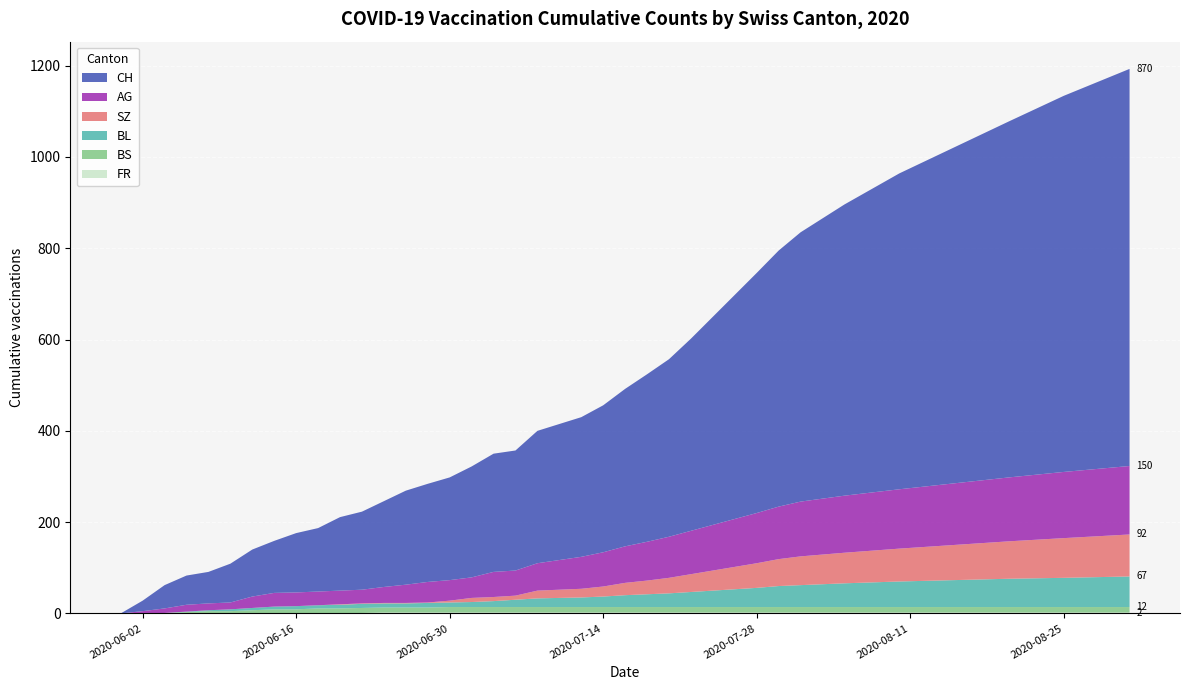

Reading right to left, list all the values displayed in this chart.

FR: 2	2	2	2	2	2	2	2	2	2	2	2	2	2	2	2	2	2	2	2	2	2	2	2	2	2	1	1	1	0	0	0	0	0	0	0	0	0
BS: 12	12	12	12	12	12	12	12	12	12	12	12	12	12	12	12	12	12	12	12	12	12	12	11	11	11	11	10	10	9	9	7	5	5	3	1	0	0
BL: 67	64	62	59	56	52	48	46	42	39	36	33	30	28	26	23	21	20	19	16	13	11	10	10	9	9	9	8	7	7	6	5	4	2	1	0	0	0
SZ: 92	87	82	77	72	67	63	59	54	49	44	39	34	30	27	22	19	18	17	9	9	9	4	1	1	1	1	1	0	0	0	0	0	0	0	0	0	0
AG: 150	145	140	135	130	125	120	115	110	105	100	95	90	85	80	75	70	65	60	55	55	45	45	45	40	35	30	30	30	30	30	25	15	15	15	10	5	0
CH: 870	824	780	736	692	638	590	561	526	491	456	421	389	367	345	322	306	298	290	263	259	243	225	215	206	188	171	161	139	130	114	103	85	69	64	51	23	0